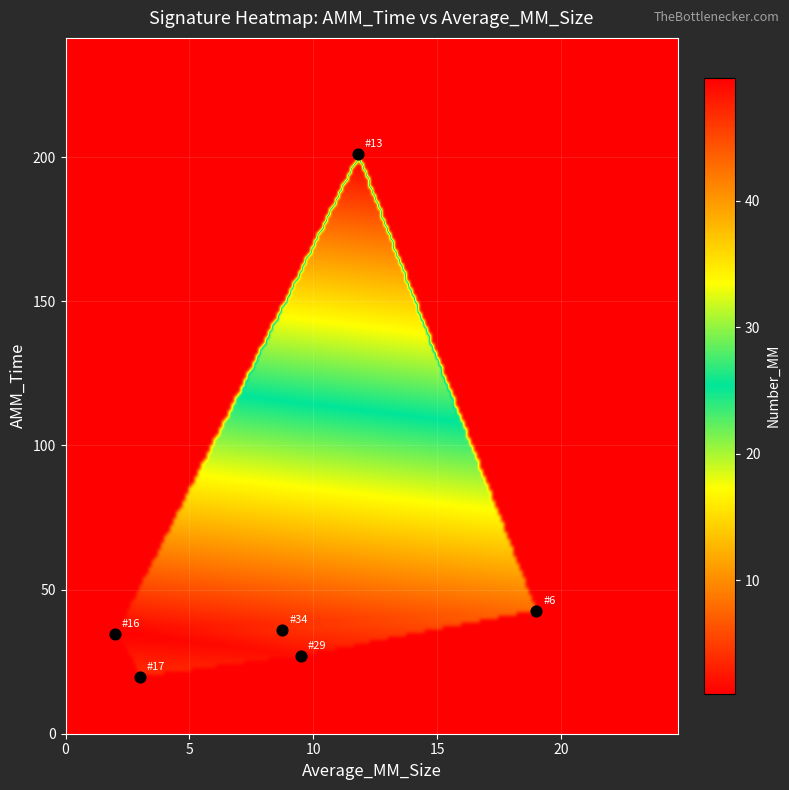

At which label is 34 closest to 19?

Average_MM_Size